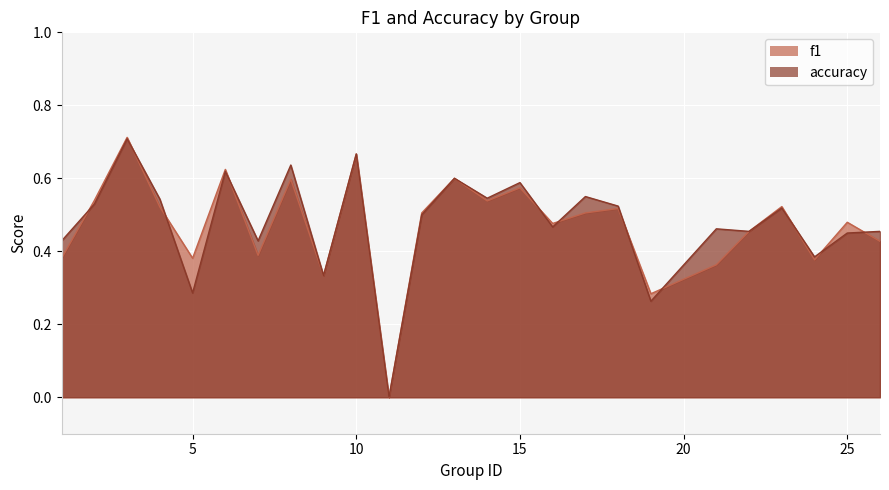

Where is f1 nearest to the value 0?

11